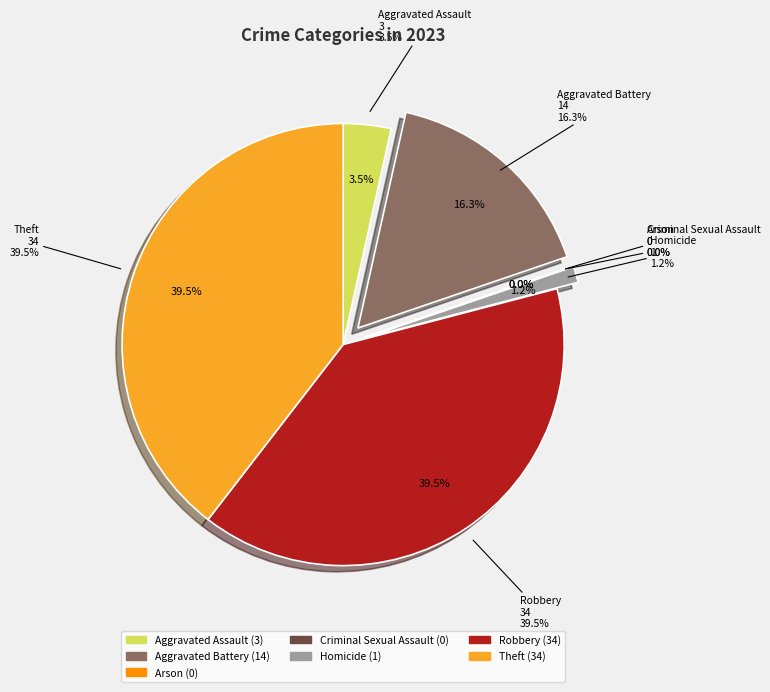

Count the number of slices in the pie.

7